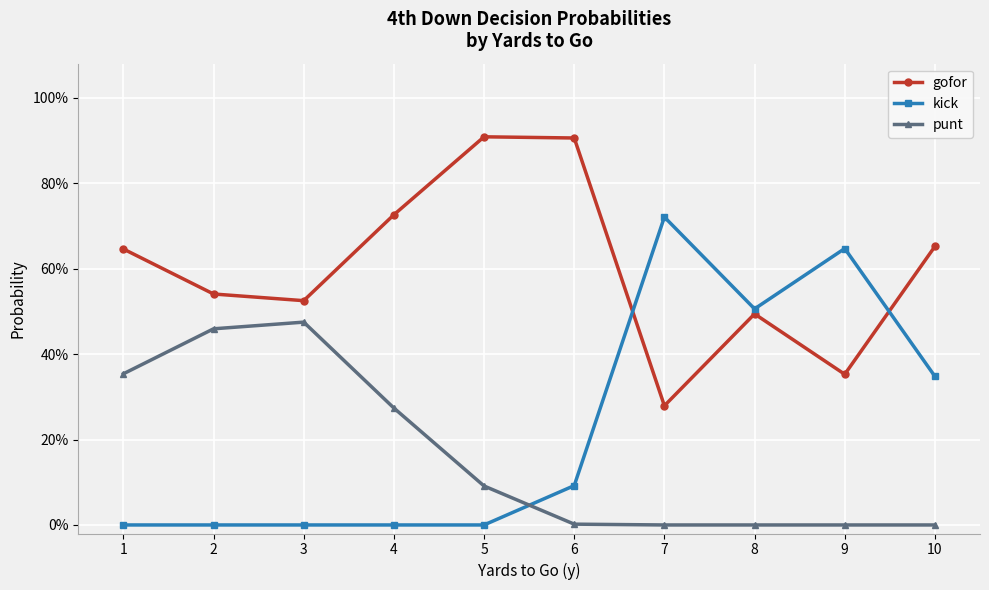

At which category is the sum across all series the highest?

1